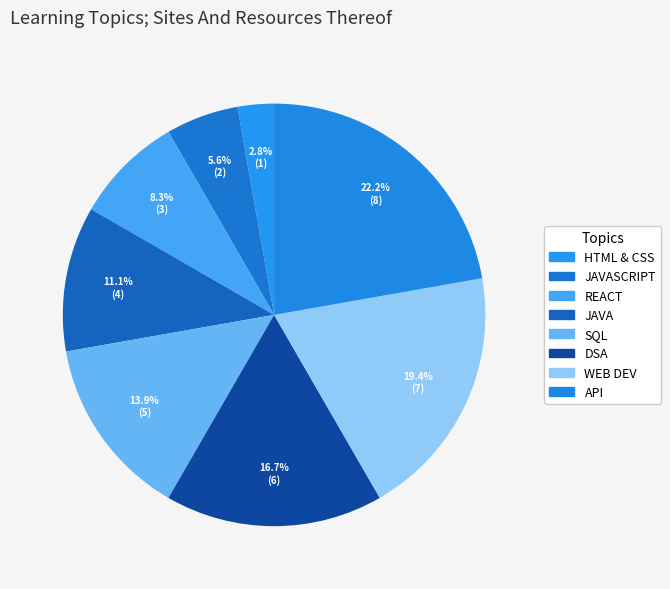

What is the largest slice in the pie chart?

API